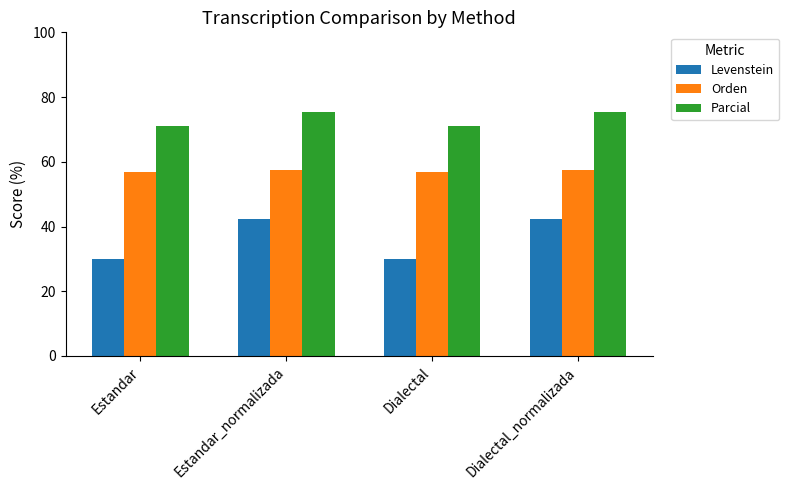

What position from the right is Estandar?

4